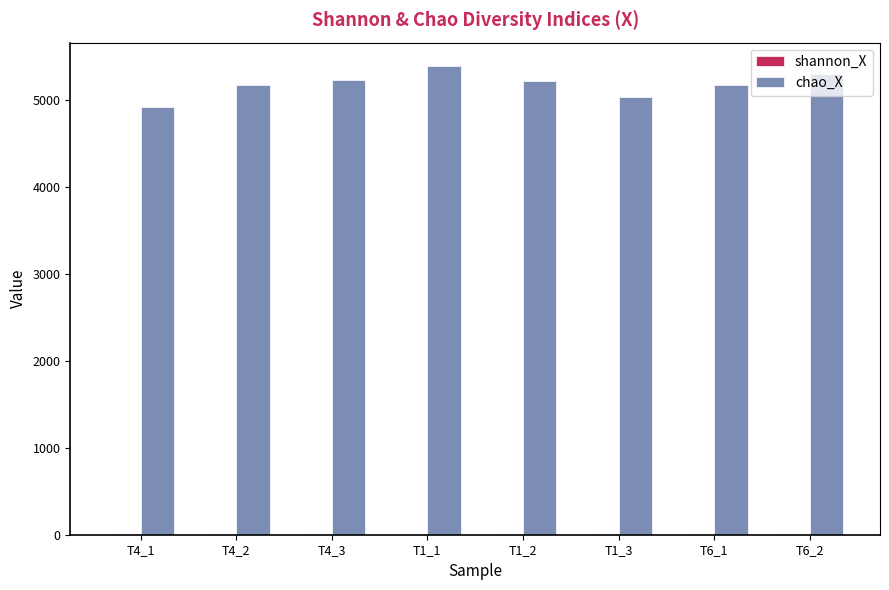

How many distinct data groups are displayed?

2